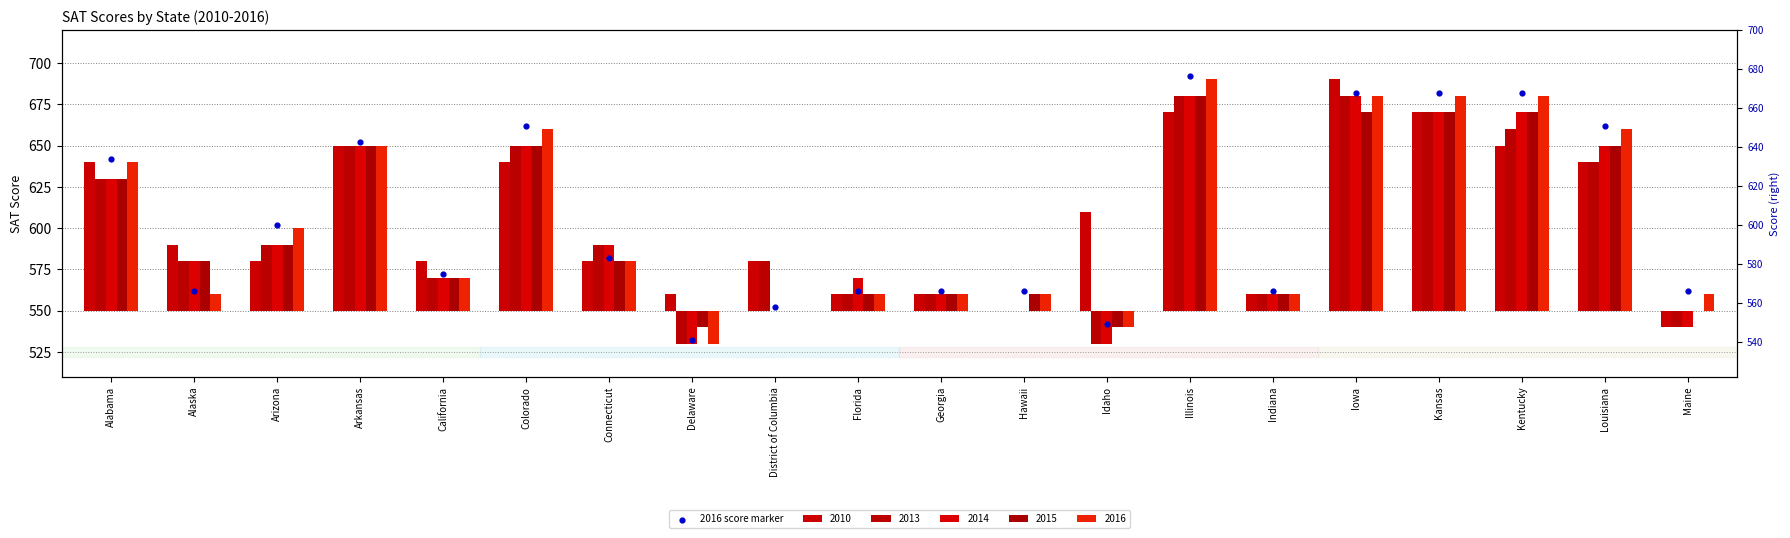

What is the change in value from Arizona to Illinois?

+90